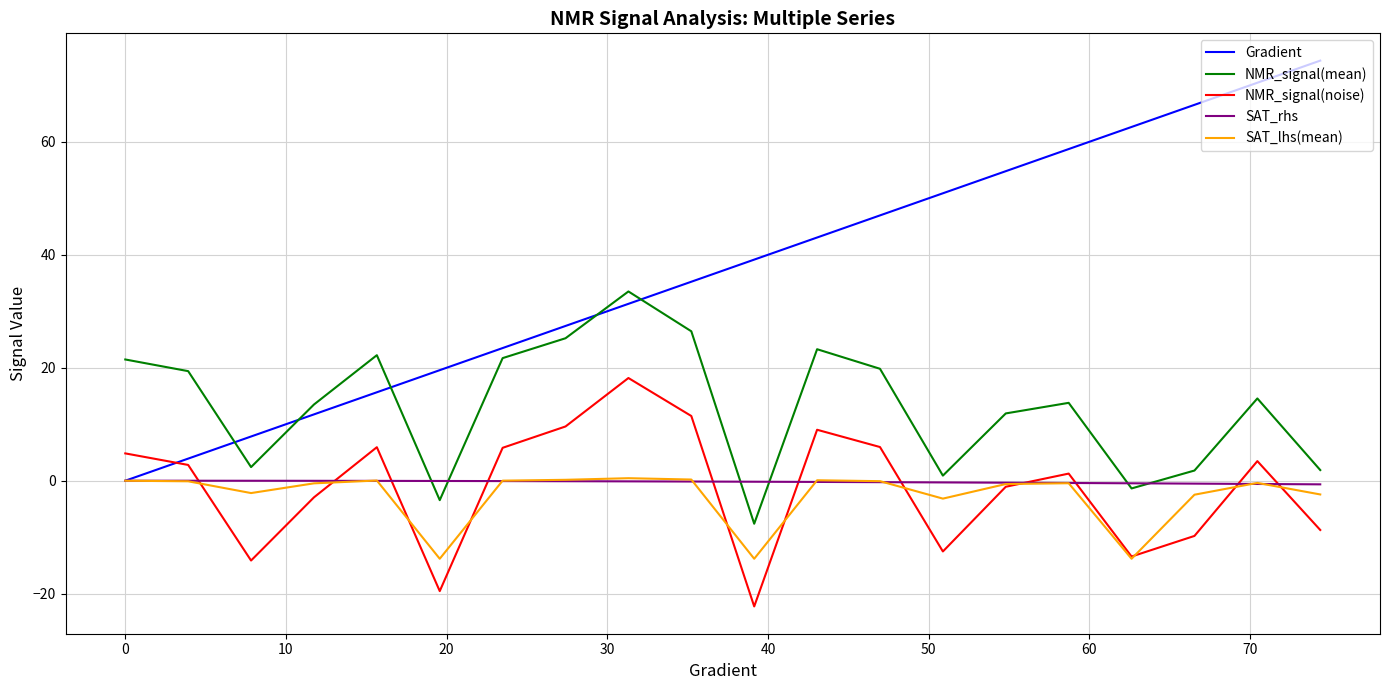

What are all the series names shown in the legend?

Gradient, NMR_signal(mean), NMR_signal(noise), SAT_rhs, SAT_lhs(mean)